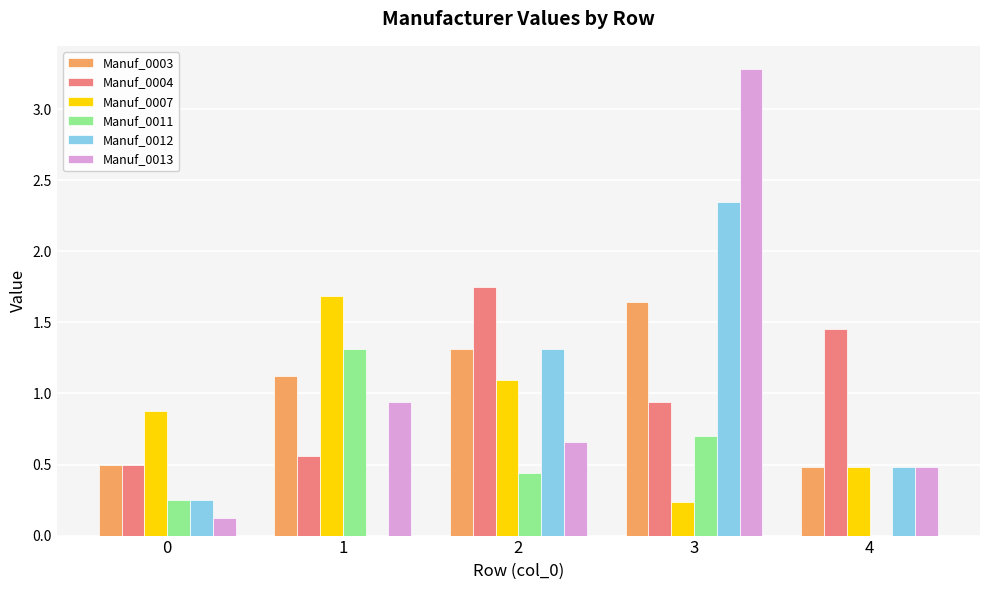

How many data points does each series have?

5